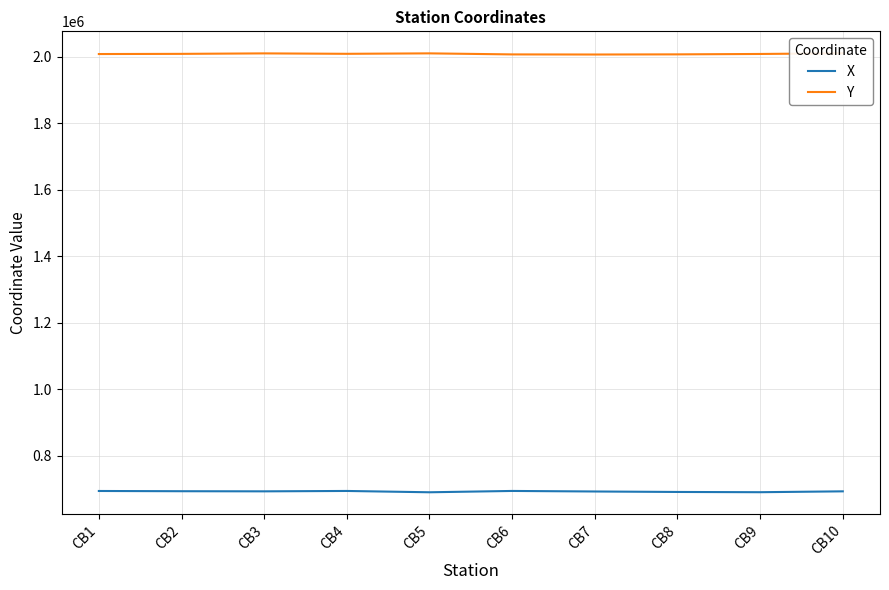

List the labels in order of X value, smallest first.

CB5, CB9, CB8, CB7, CB10, CB3, CB2, CB1, CB4, CB6